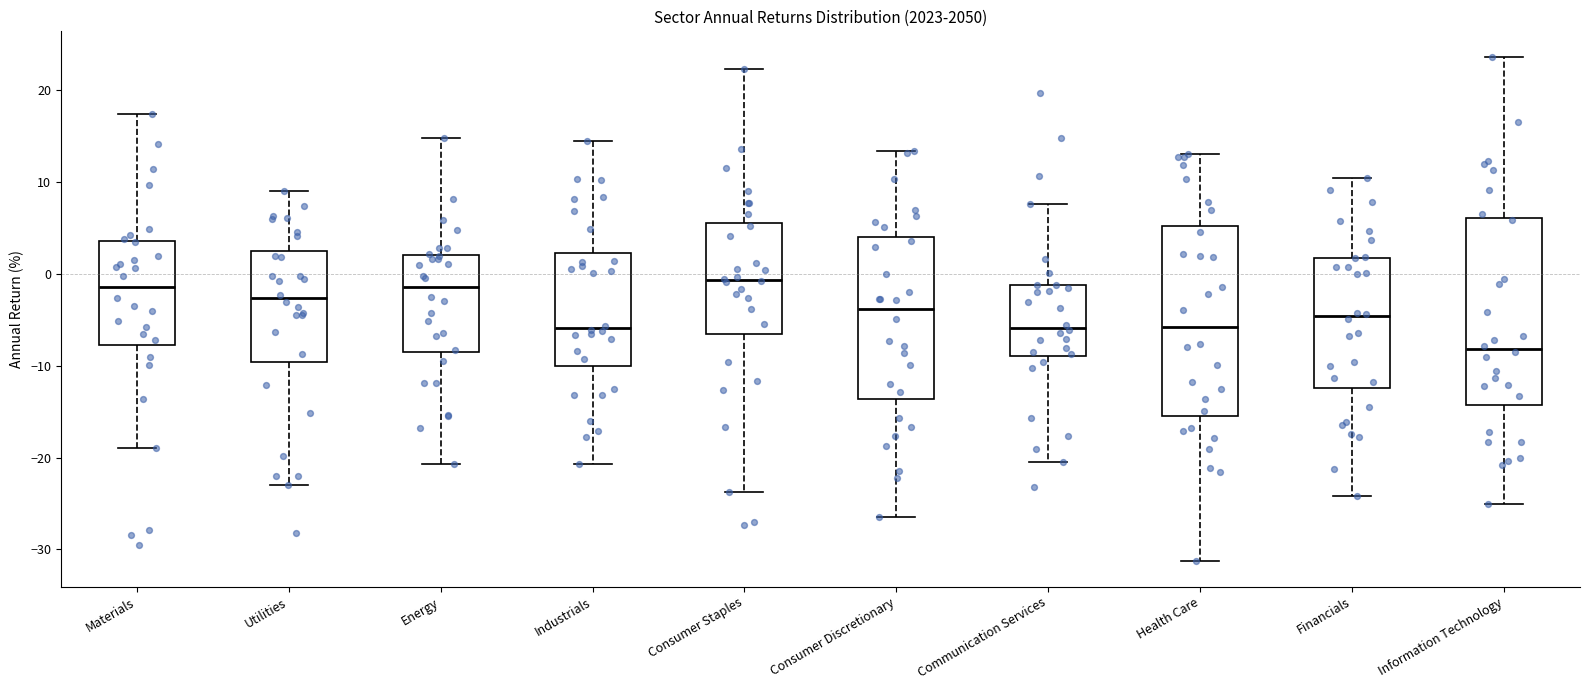

Which box has the lowest median line?

Information Technology